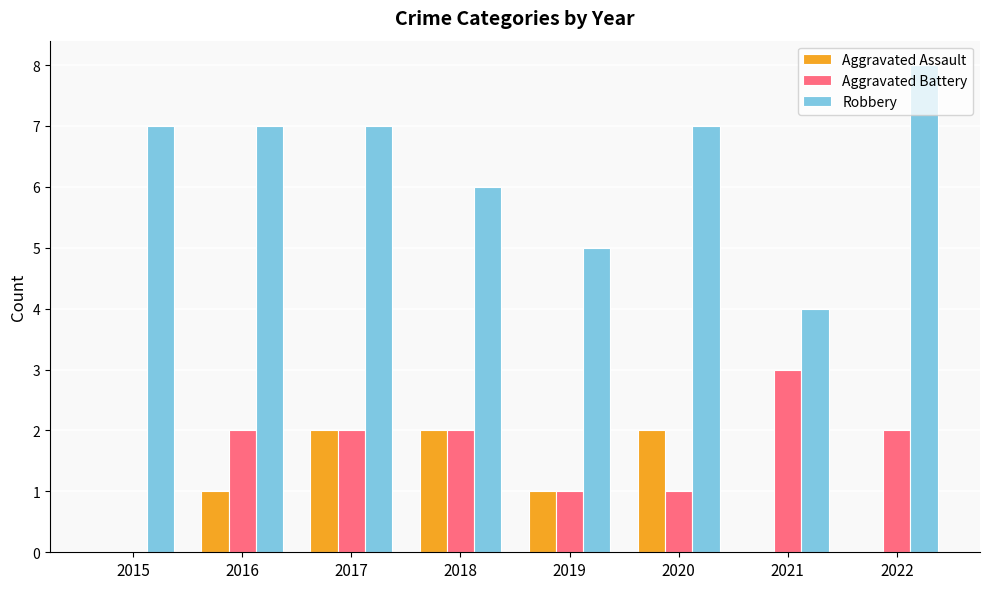

Count the Robbery values in the range 6 to 7.

5